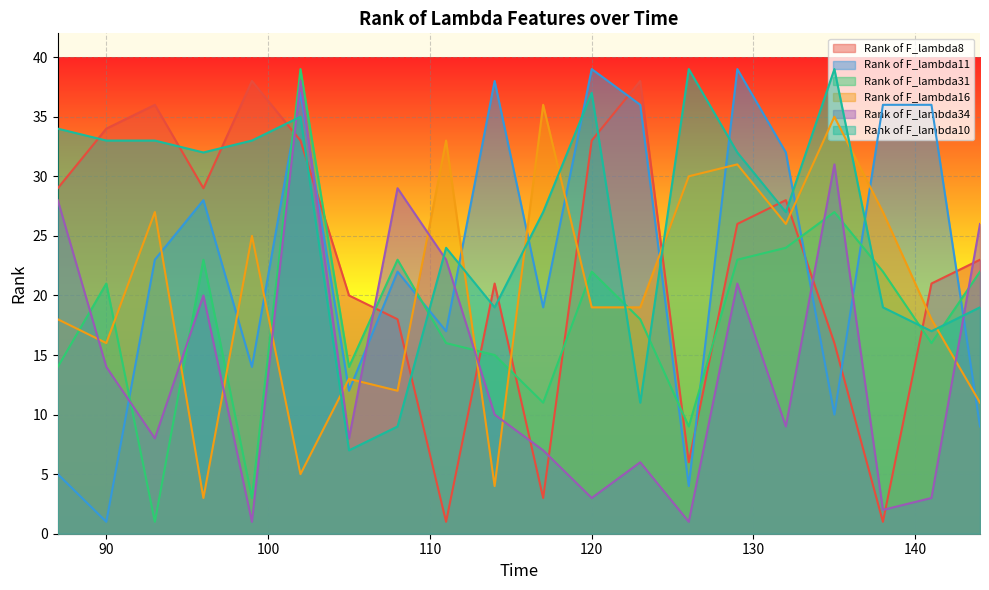

Reading left to right, transcribe all the data shown in this chart.

Rank of F_lambda8: 29	34	36	29	38	33	20	18	1	21	3	33	38	6	26	28	16	1	21	23
Rank of F_lambda11: 5	1	23	28	14	37	12	22	17	38	19	39	36	4	39	32	10	36	36	9
Rank of F_lambda31: 14	21	1	23	3	39	14	23	16	15	11	22	18	9	23	24	27	22	16	22
Rank of F_lambda16: 18	16	27	3	25	5	13	12	33	4	36	19	19	30	31	26	35	27	18	11
Rank of F_lambda34: 28	14	8	20	1	38	8	29	23	10	7	3	6	1	21	9	31	2	3	26
Rank of F_lambda10: 34	33	33	32	33	35	7	9	24	19	27	37	11	39	32	27	39	19	17	19